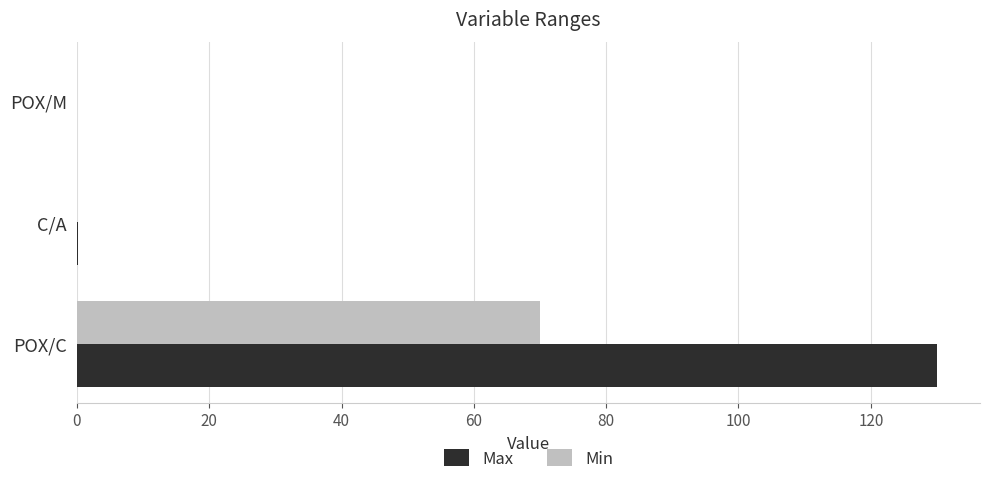

What is the sum of all Min values?

70.1